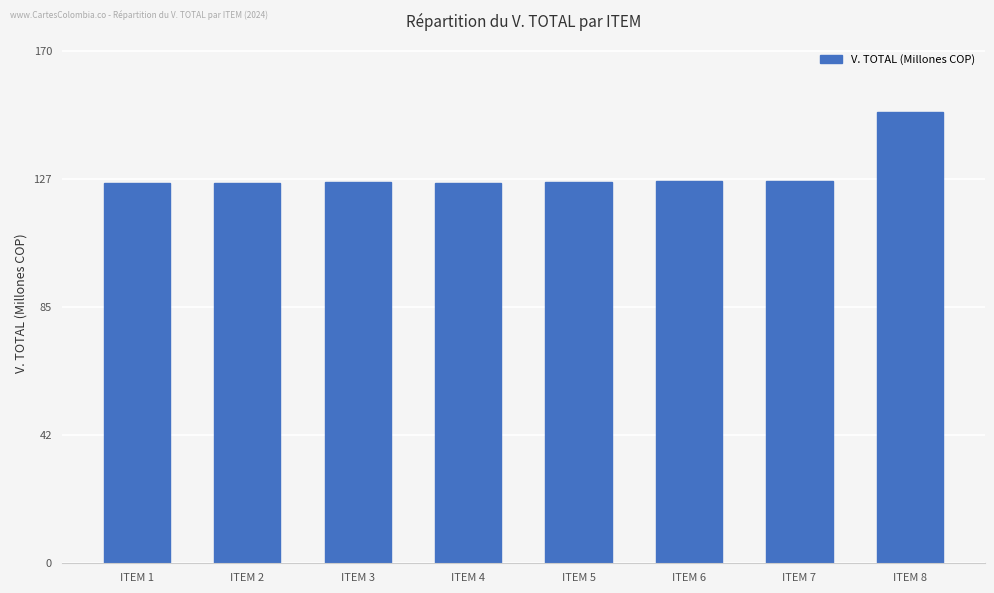

What is the ratio of the value at ITEM 2 to the value at ITEM 5?

1.0